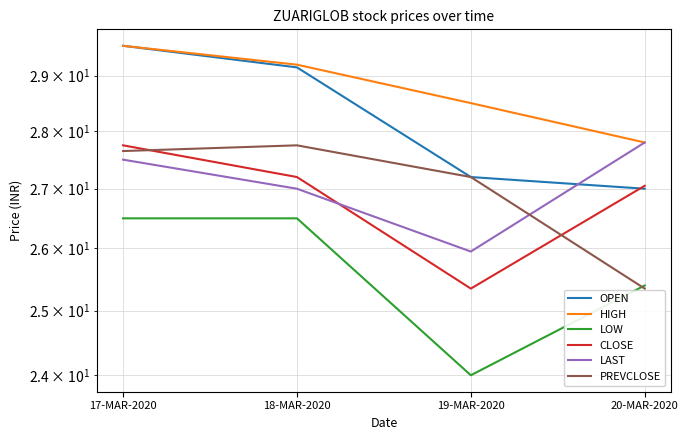

Reading left to right, transcribe all the data shown in this chart.

OPEN: 17-MAR-2020=29.6	18-MAR-2020=29.1	19-MAR-2020=27.2	20-MAR-2020=27.0
HIGH: 17-MAR-2020=29.6	18-MAR-2020=29.2	19-MAR-2020=28.5	20-MAR-2020=27.8
LOW: 17-MAR-2020=26.5	18-MAR-2020=26.5	19-MAR-2020=24.0	20-MAR-2020=25.4
CLOSE: 17-MAR-2020=27.8	18-MAR-2020=27.2	19-MAR-2020=25.4	20-MAR-2020=27.1
LAST: 17-MAR-2020=27.5	18-MAR-2020=27.0	19-MAR-2020=25.9	20-MAR-2020=27.8
PREVCLOSE: 17-MAR-2020=27.6	18-MAR-2020=27.8	19-MAR-2020=27.2	20-MAR-2020=25.4